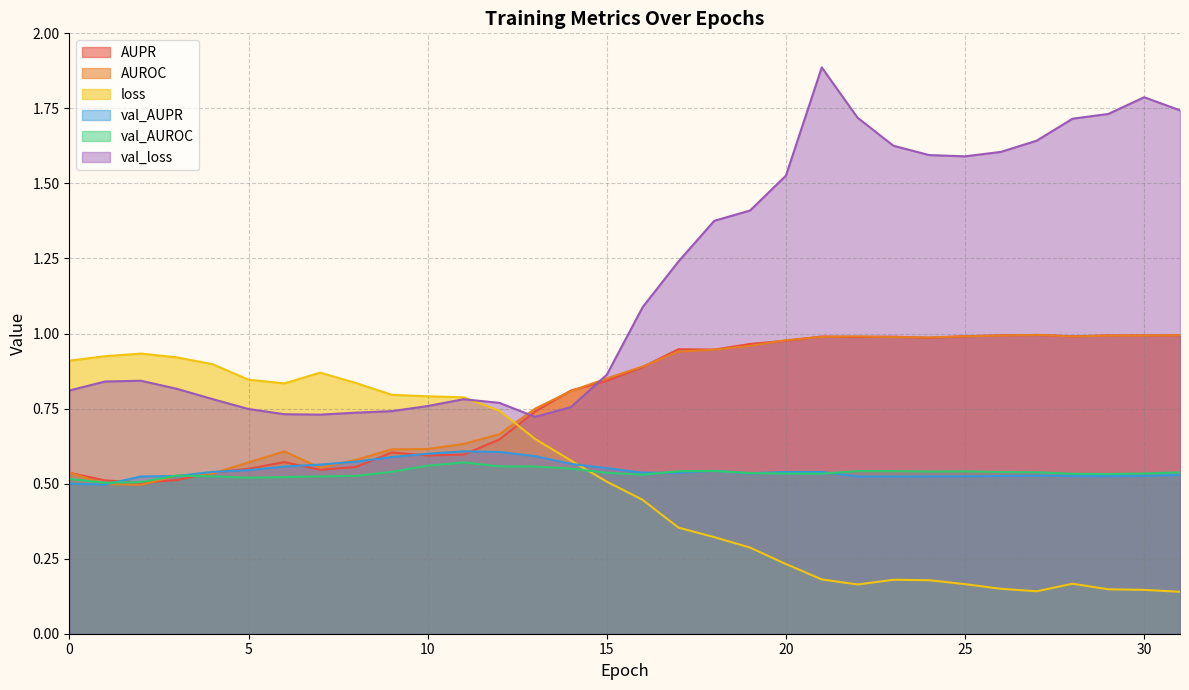

Between 11 and 31, which series saw the biggest shift?

val_loss